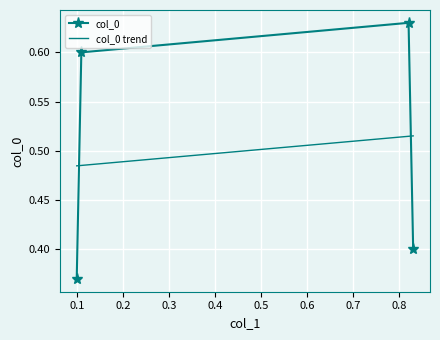

What is the difference between the maximum and minimum values in the col_0 series?

0.3